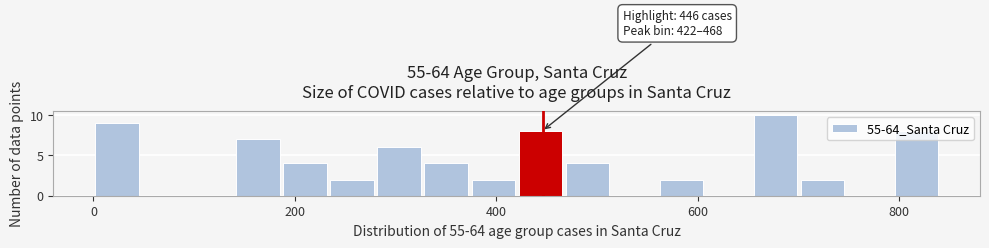

Read against the x-axis, roughly where is the centre of the tallest bar?

680